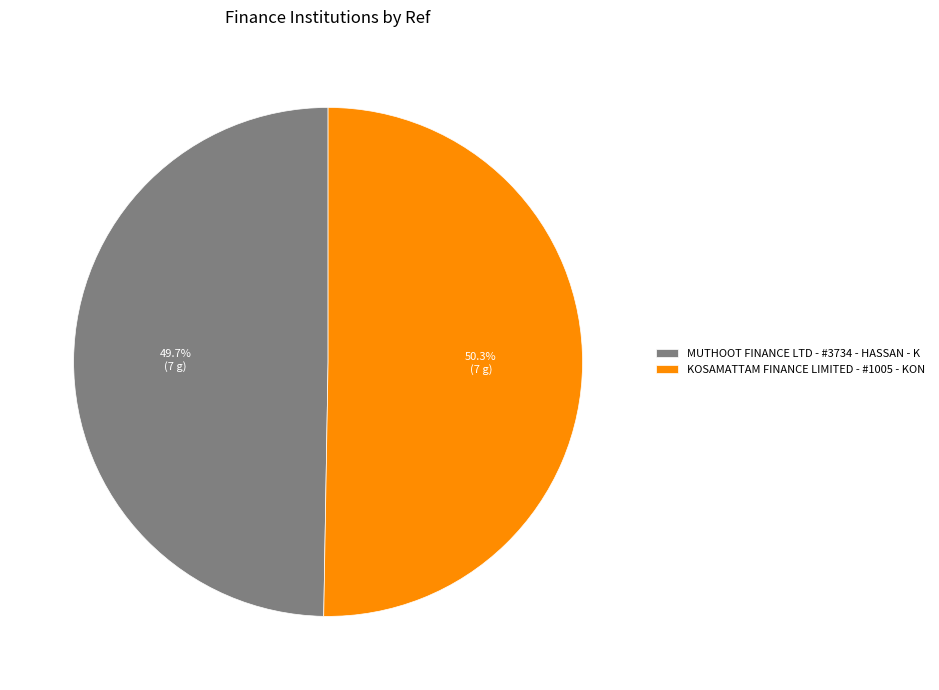

Which slice is the largest?

KOSAMATTAM FINANCE LIMITED - #1005 - KON